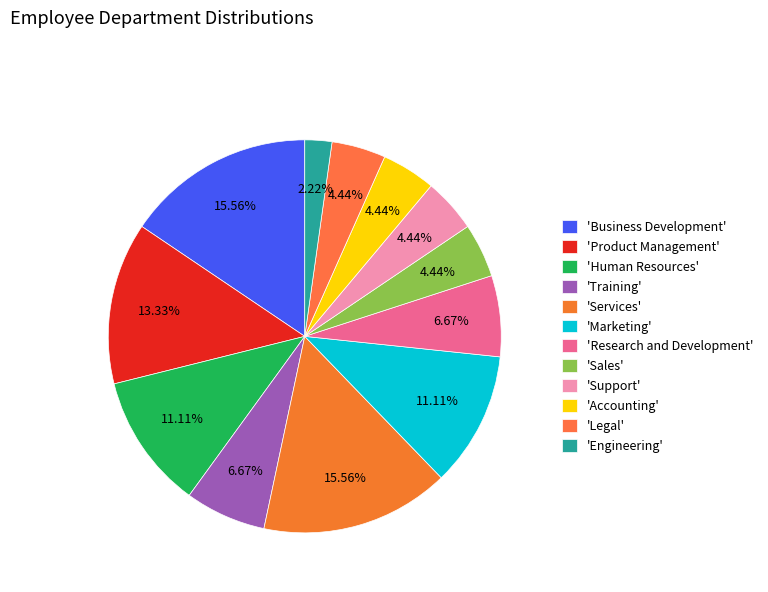

How many slices are in this pie chart?

12